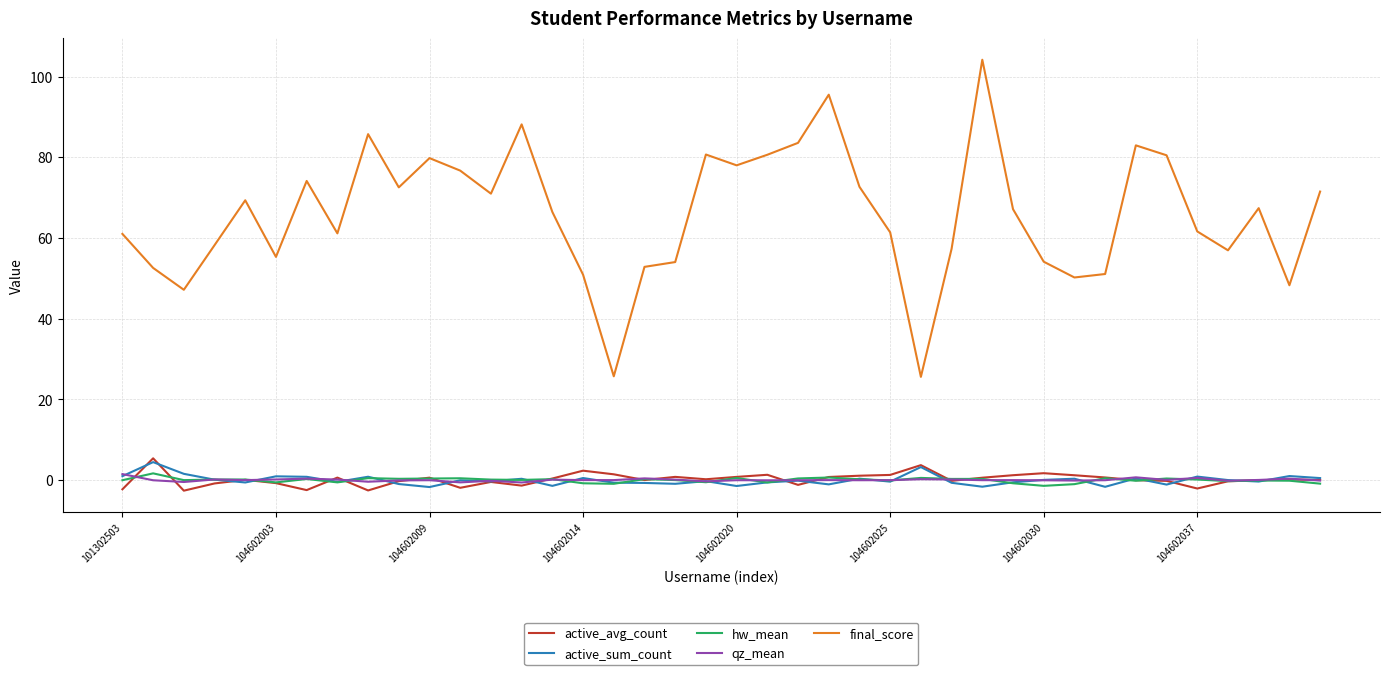

Which series has the largest range (max minus min)?

final_score